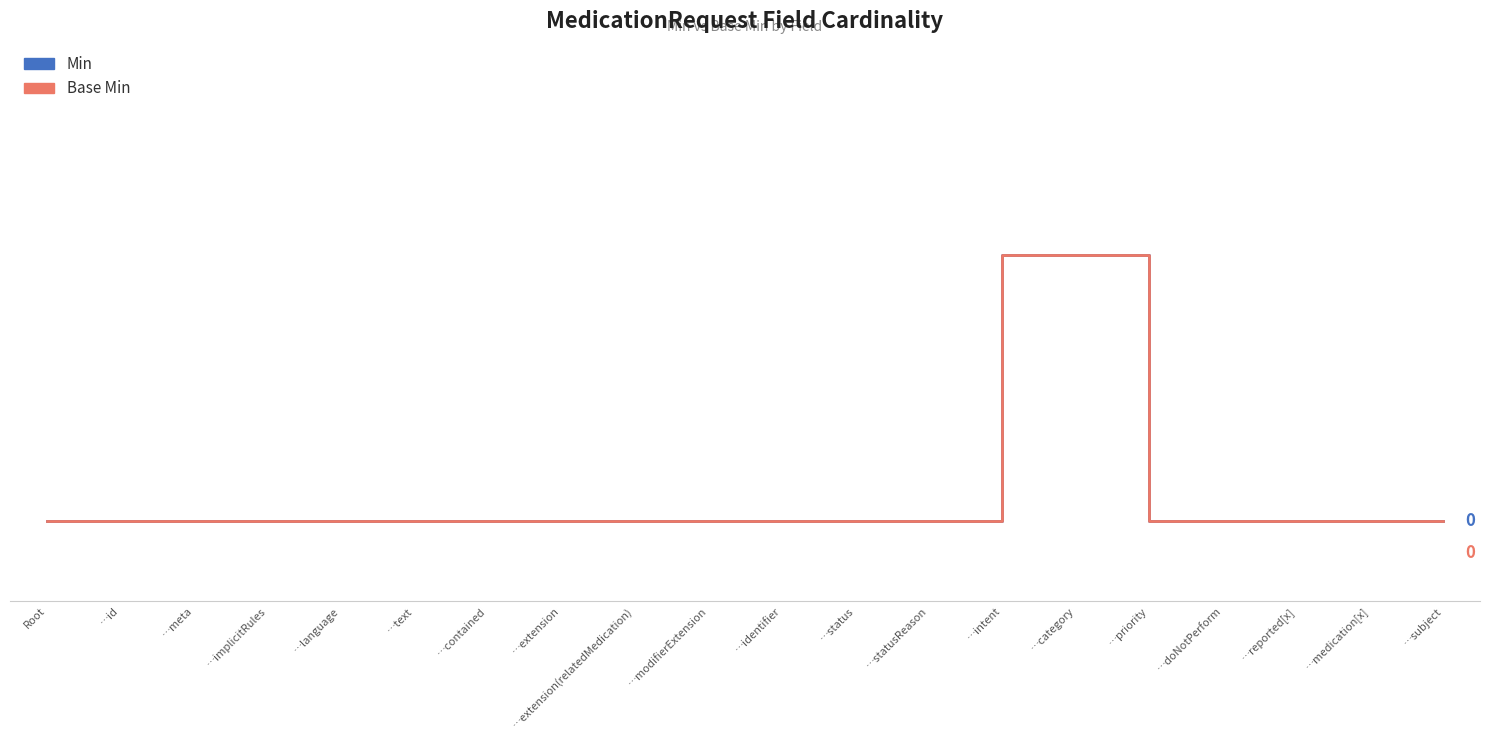

Is it true that Min equals 0 at …priority?

True